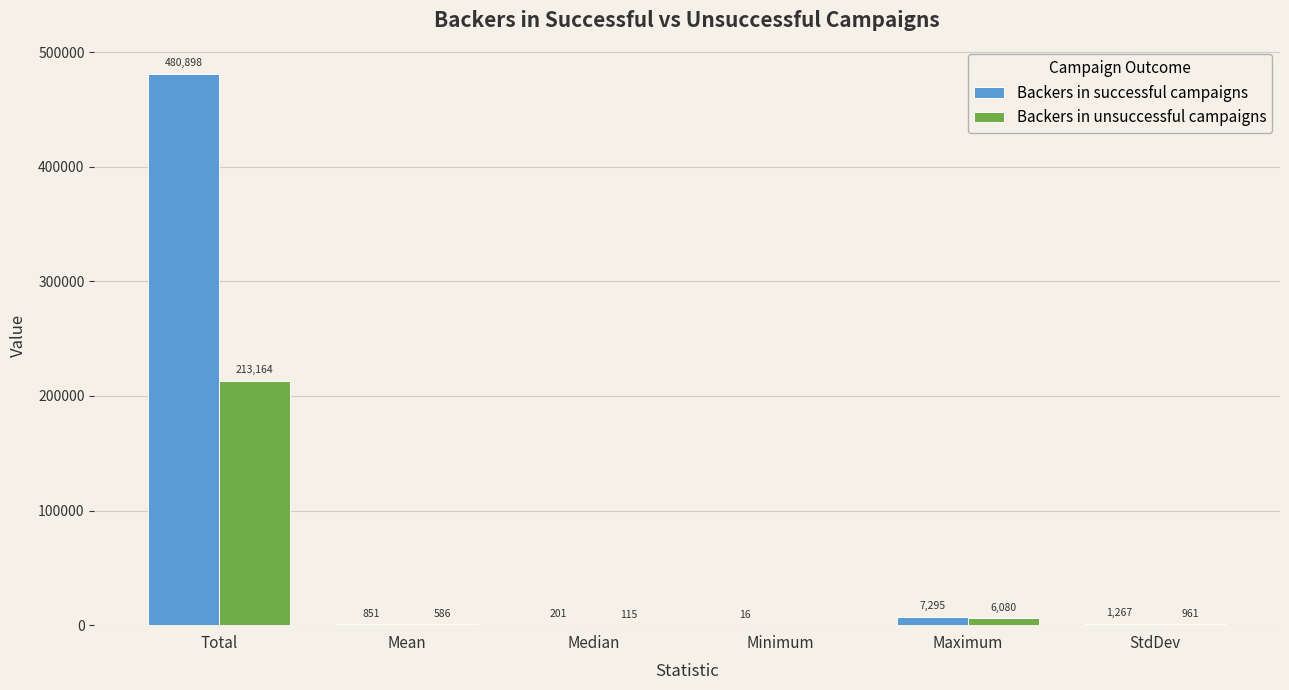

Reading left to right, extract all data points from this chart.

Backers in successful campaigns: Total=480898	Mean=851	Median=201	Minimum=16	Maximum=7295	StdDev=1267
Backers in unsuccessful campaigns: Total=213164	Mean=586	Median=115	Minimum=0	Maximum=6080	StdDev=961